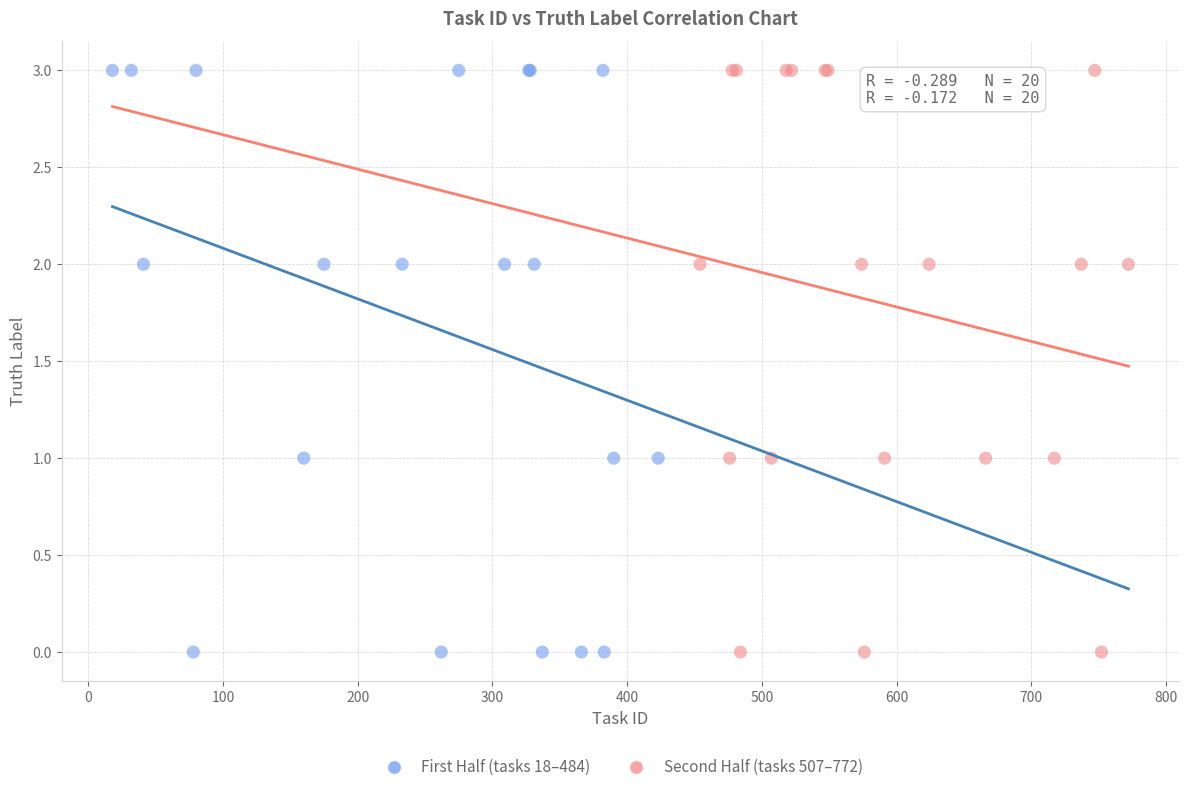

What are all the series names shown in the legend?

First Half (tasks 18–484), Second Half (tasks 507–772)